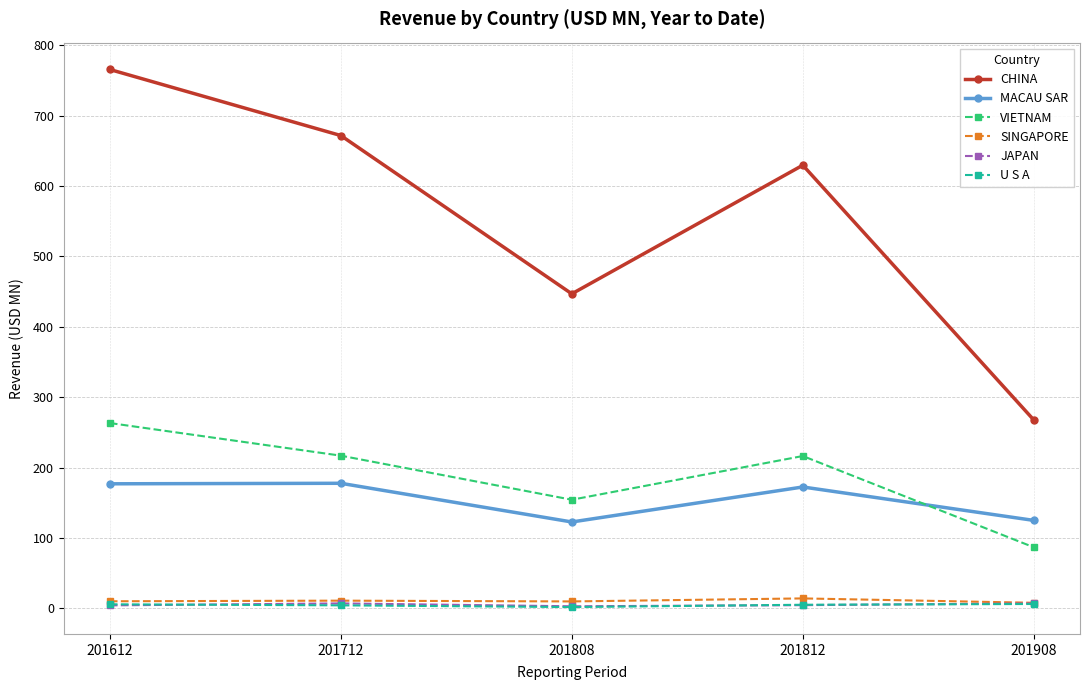

At how many categories does at least one series exceed 85?

5